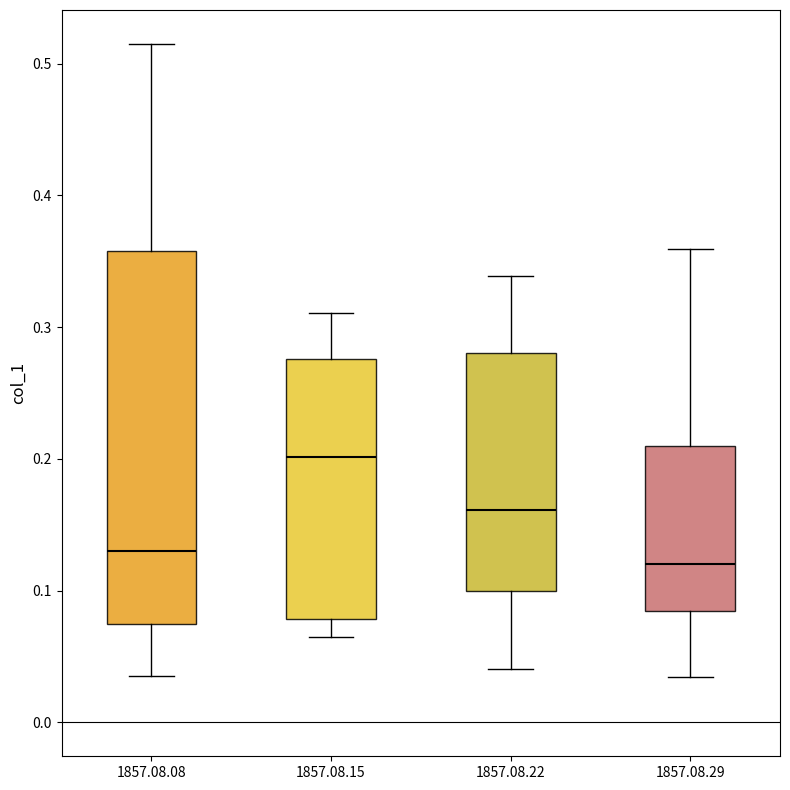

Where is the upper edge of the box for 1857.08.22 on the y-axis? The values are not printed on the chart, so give them approximately, as read against the axis.

0.28